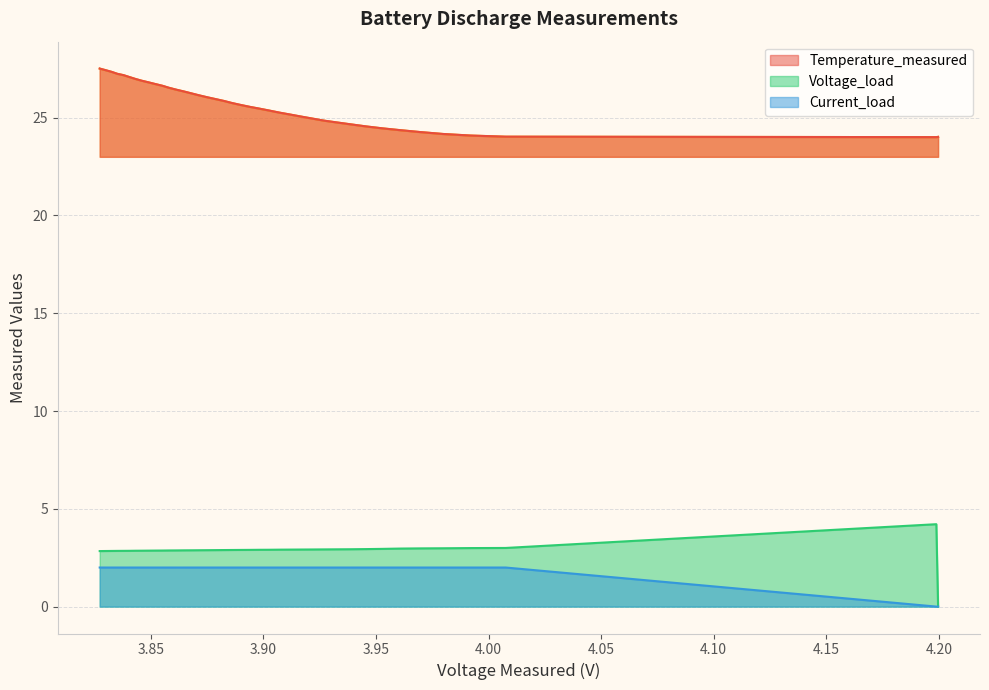

What is the value of the Temperature_measured point at the 30th from the left?

26.6